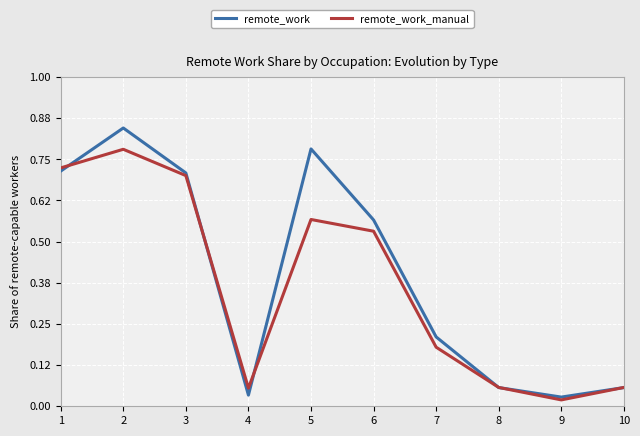

List the series in order of their peak value, highest first.

remote_work, remote_work_manual